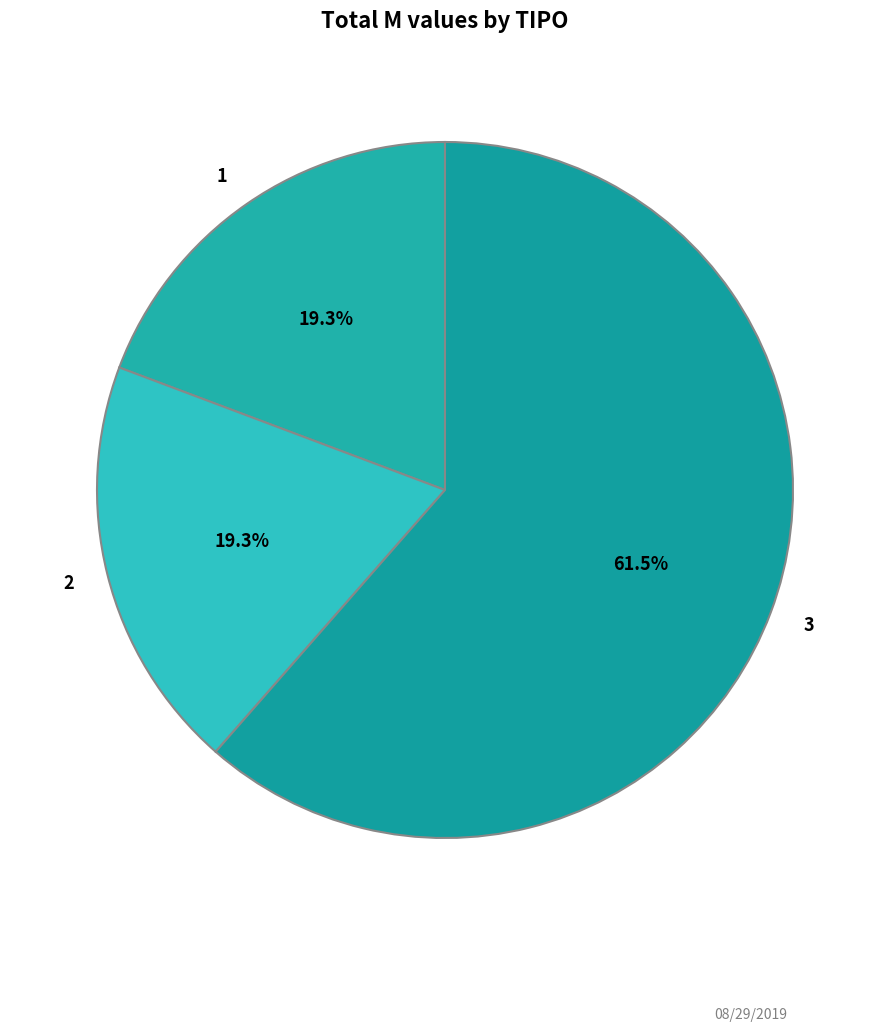

What percentage is the 2 slice, to the nearest percent?

19%